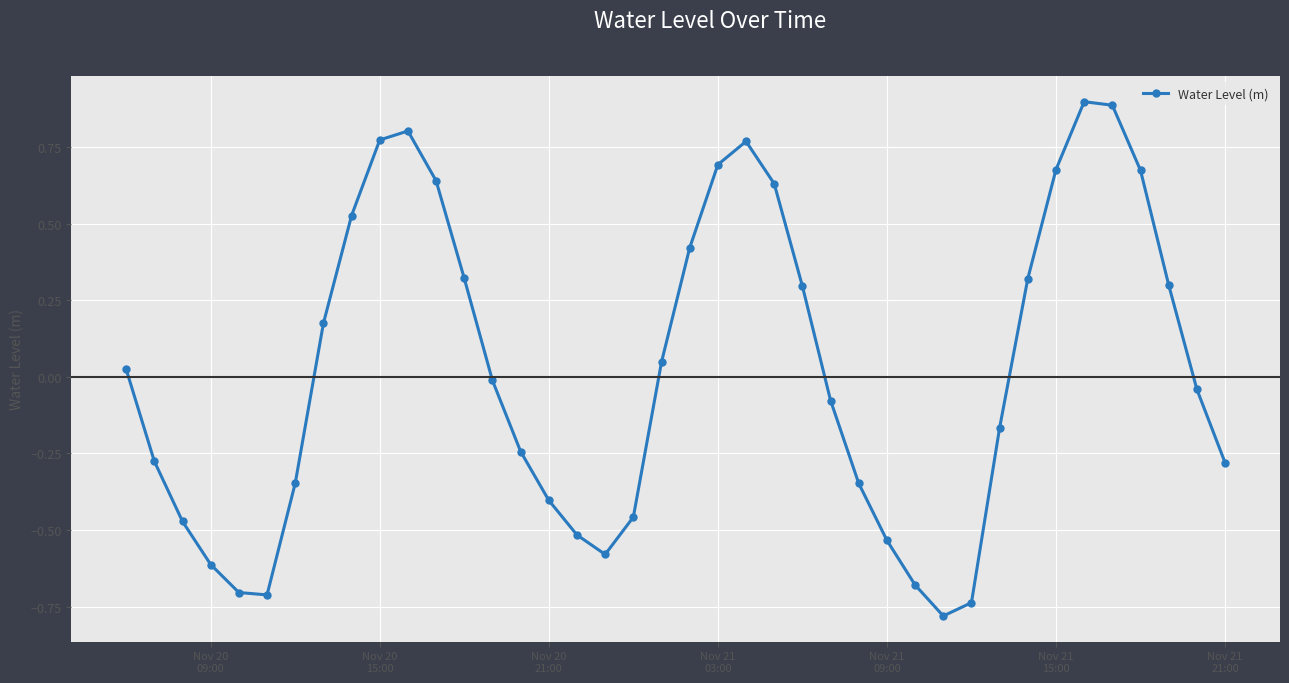

How many interior local peaks (higher than both neighbors) does the data have?

3